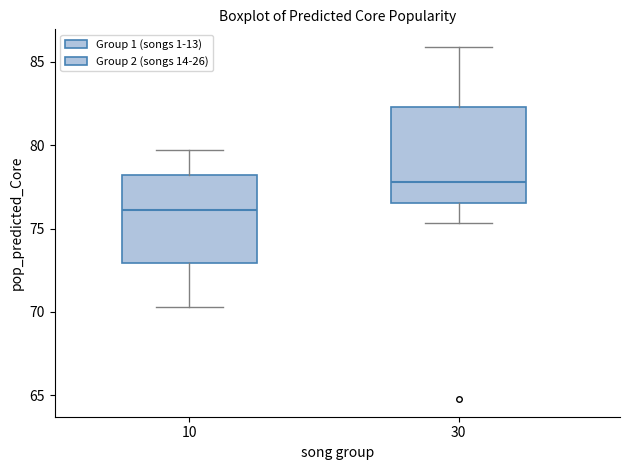

Reading left to right, transcribe this box plot: for each box, give where its median line is, the range the box spans, and where its two whiskers end, as read against the y-axis. The values are not printed on the chart, so give them approximately, as read against the axis.

10: median 76.0, box 73.0 to 78.0, whiskers 70.5 to 79.5
30: median 78.0, box 76.5 to 82.5, whiskers 75.5 to 86.0